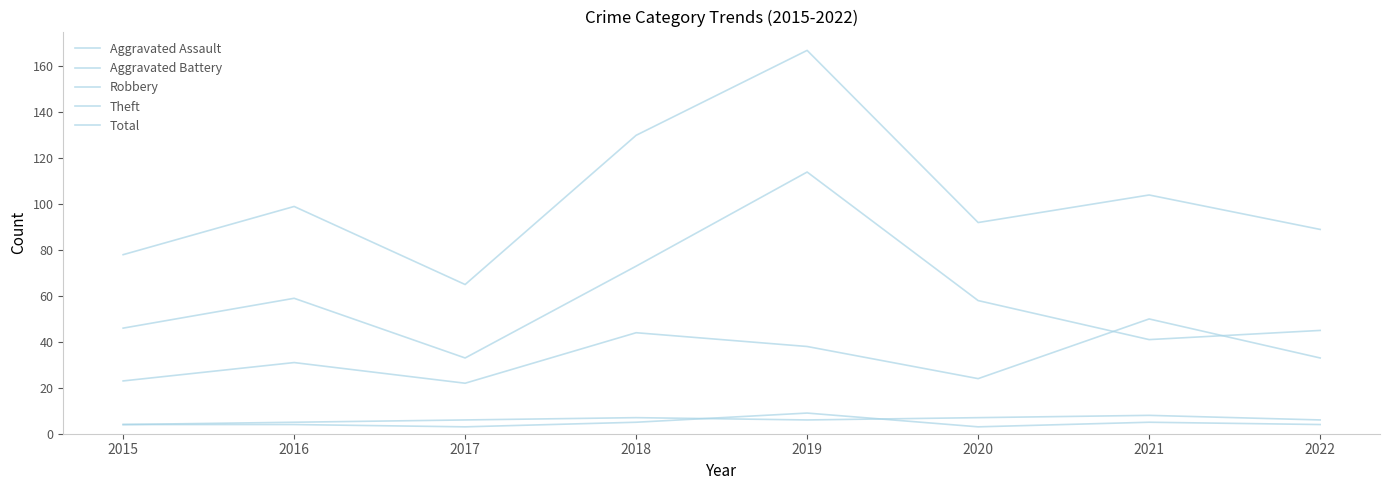

What is the minimum value for Robbery?

22